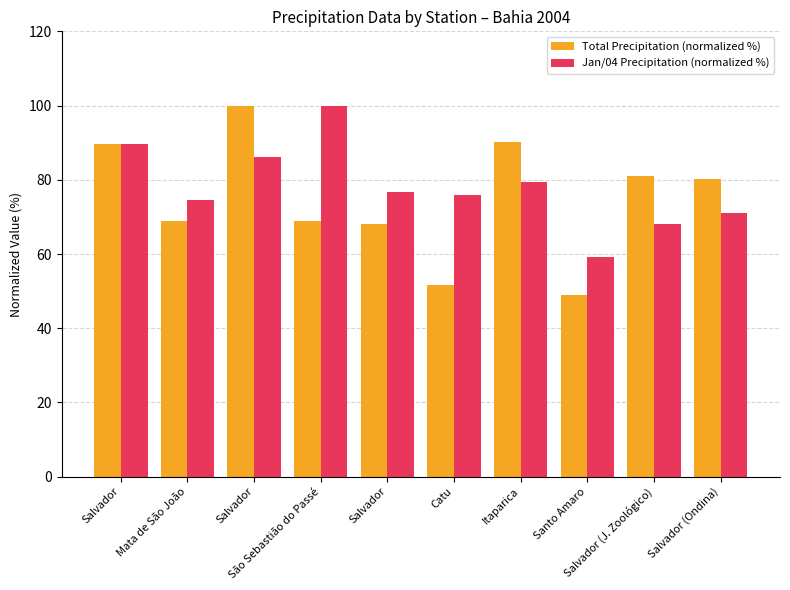

Are the bars horizontal?

No